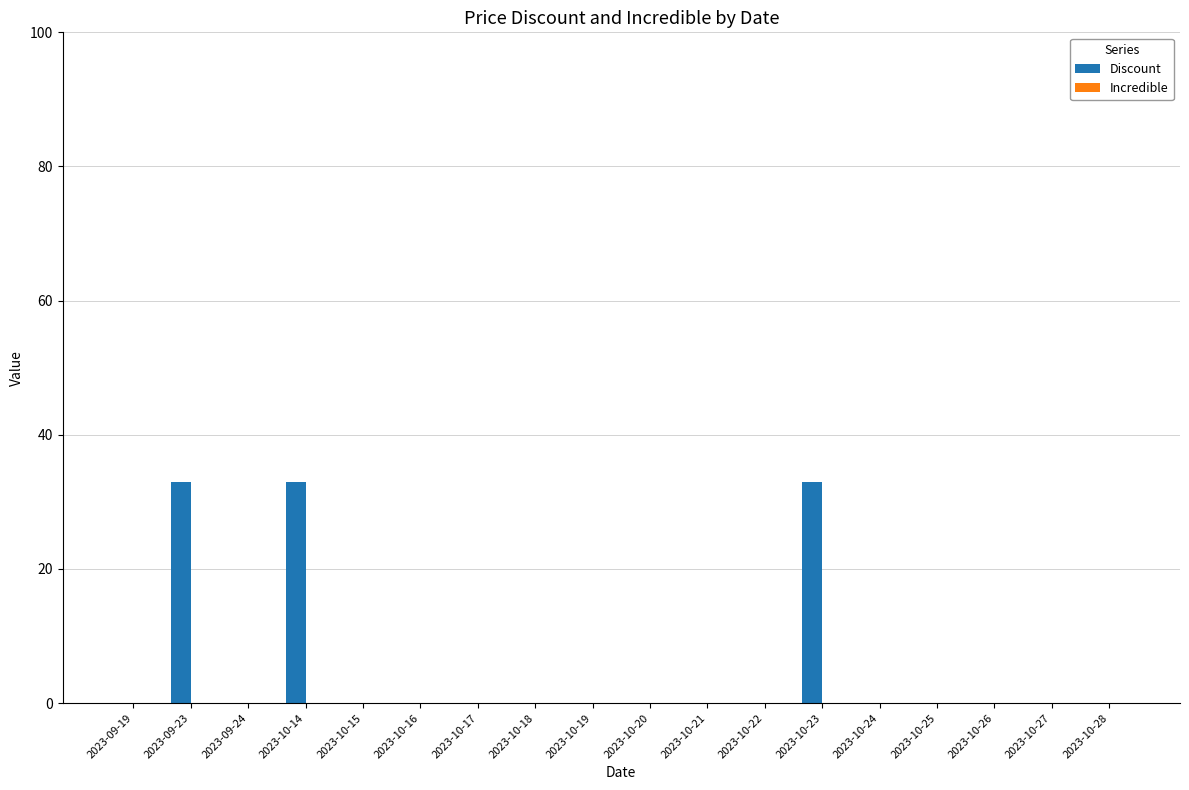

What is the maximum value shown in the chart?

33